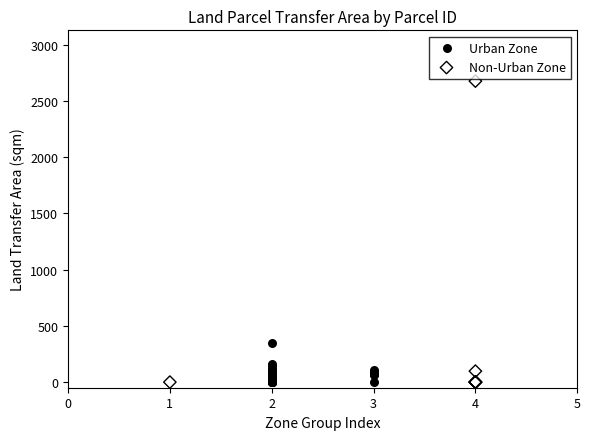

Which series contains the highest Y value?

Non-Urban Zone